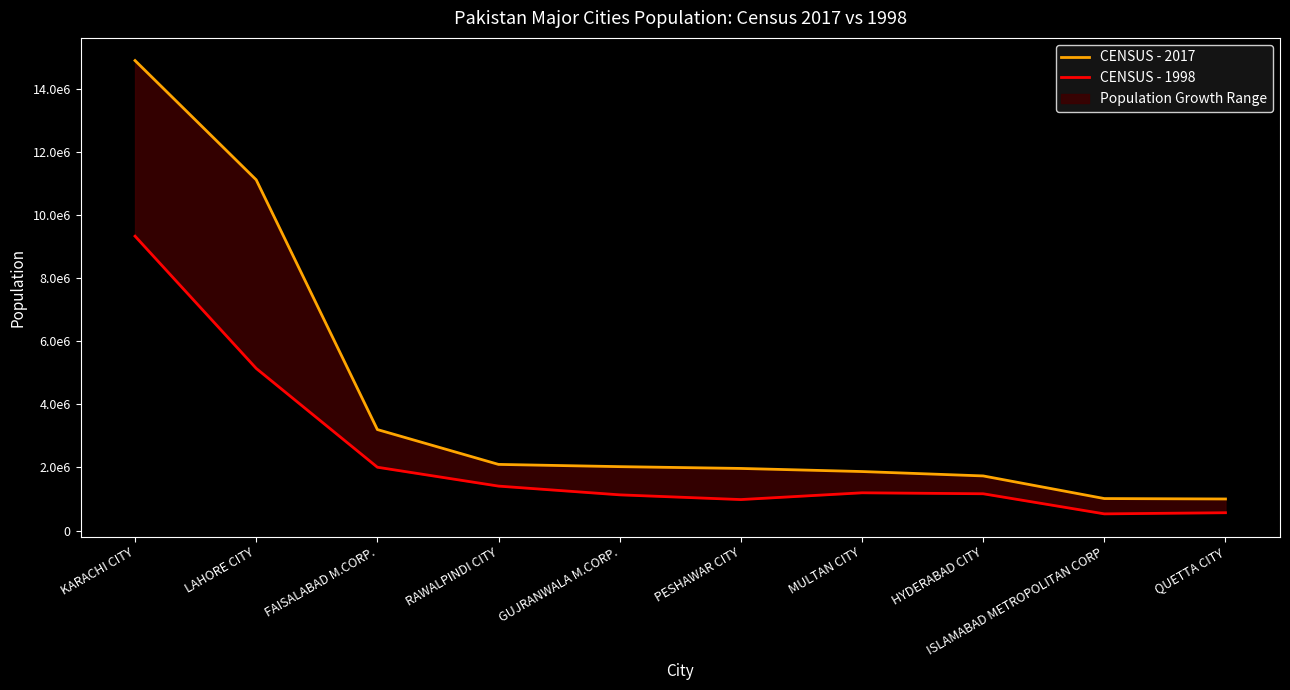

What is the difference between the maximum and minimum values in the CENSUS - 1998 series?

8809843